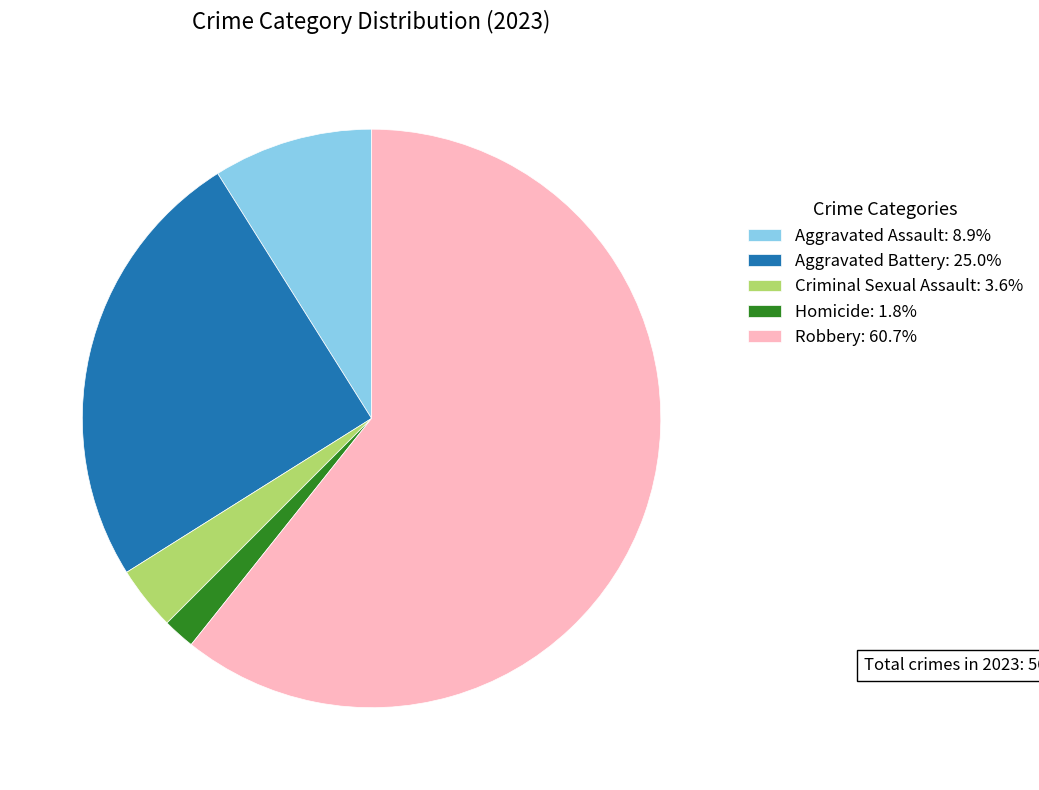

Rank the categories by value from highest to lowest.

Robbery, Aggravated Battery, Aggravated Assault, Criminal Sexual Assault, Homicide